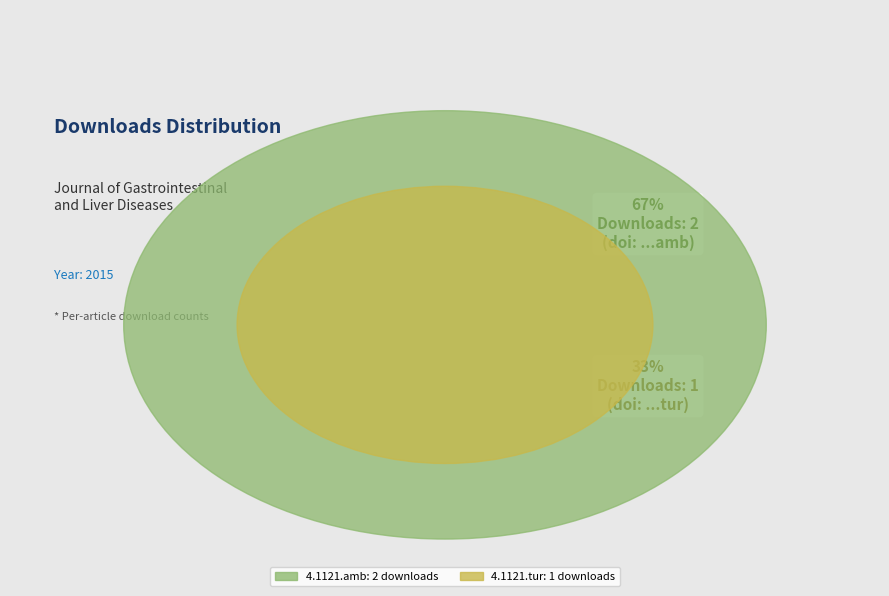

Which has a higher value, 10.15403/jgld.2014.1121.amb or 10.15403/jgld.2014.1121.tur?

10.15403/jgld.2014.1121.amb